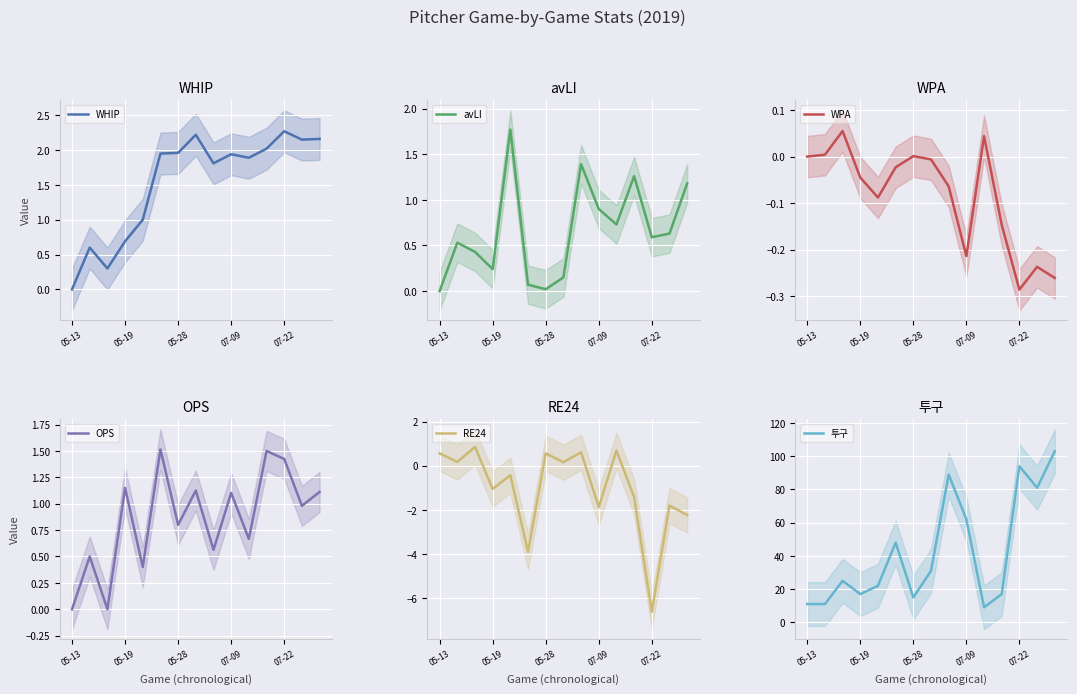

The value of OPS at 14 is 1.8. True or false?

False